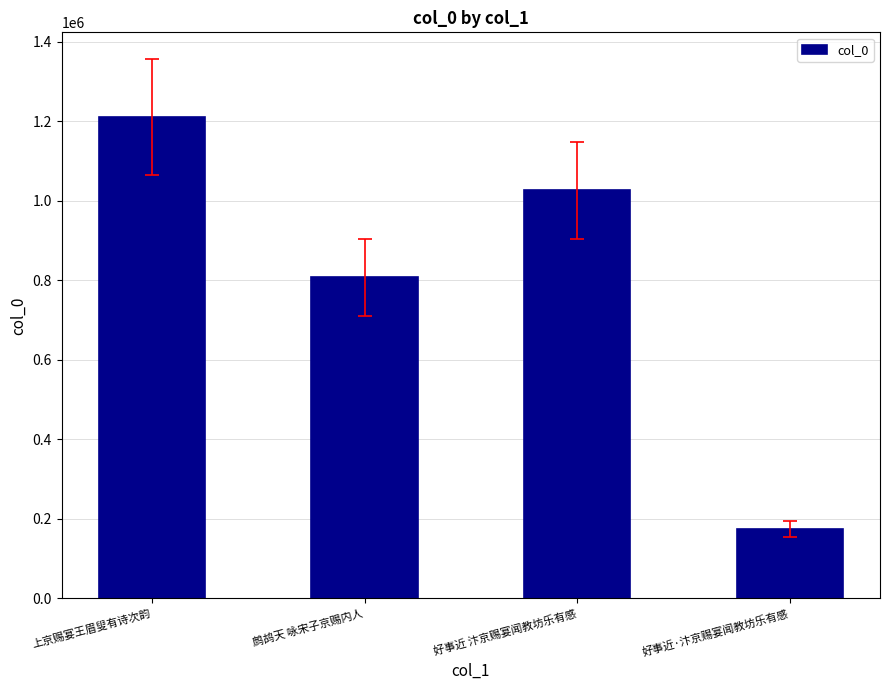

What is the average value?

804427